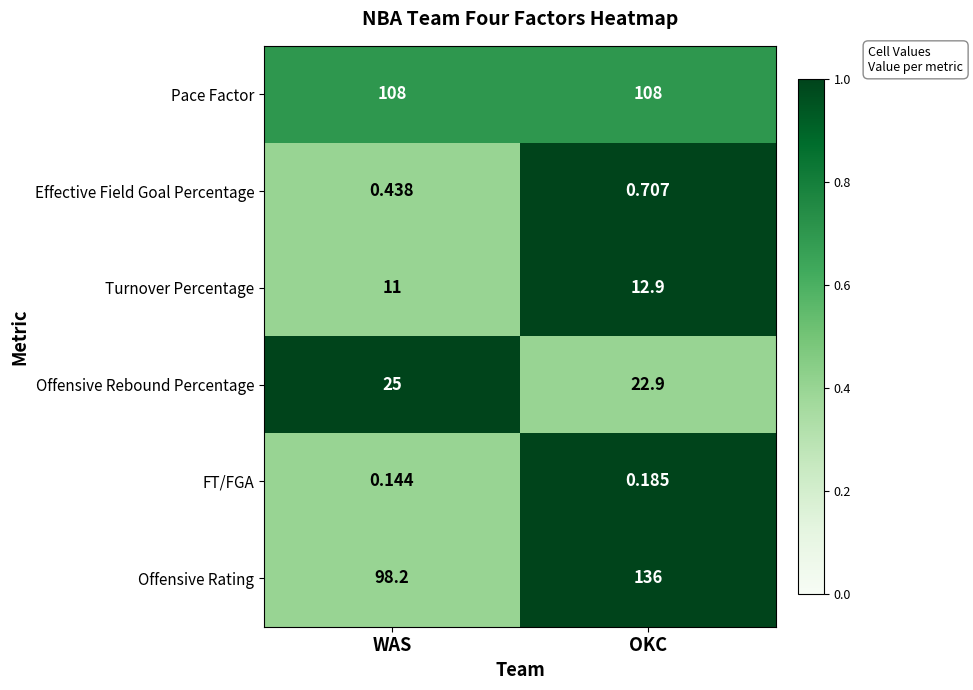

Which category has the lowest value in the Effective Field Goal Percentage series?

WAS